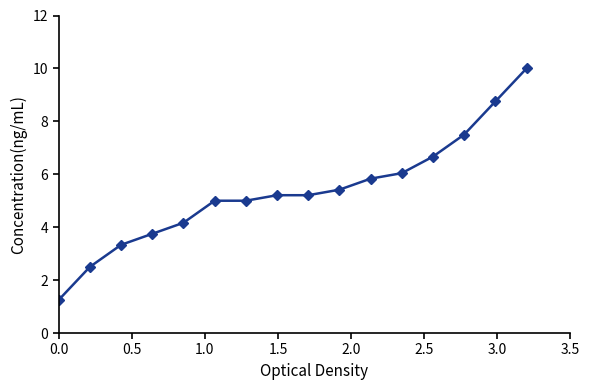

What is the maximum value shown in the chart?

10.0